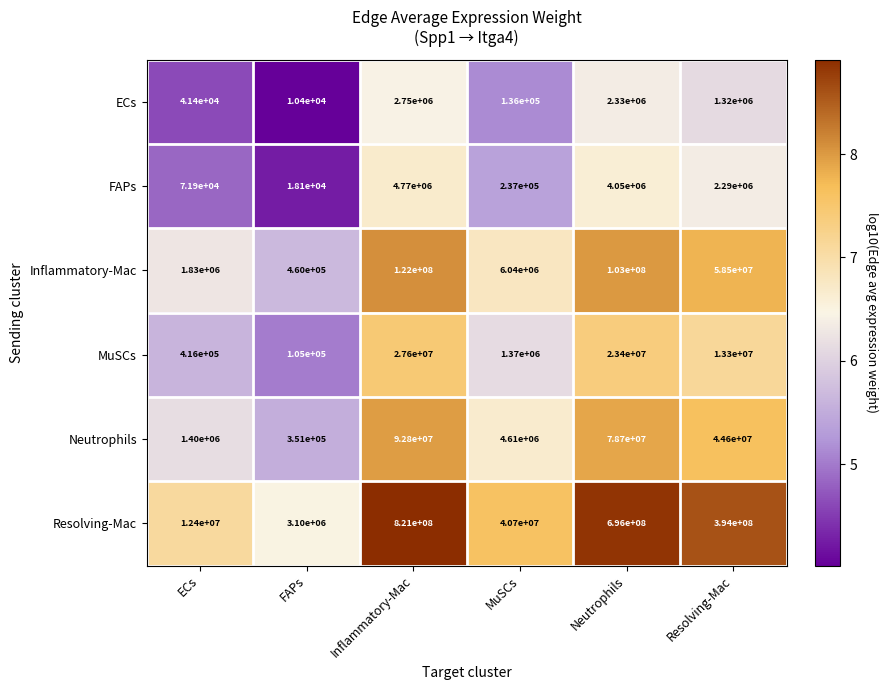

Which series has the largest range (max minus min)?

Resolving-Mac